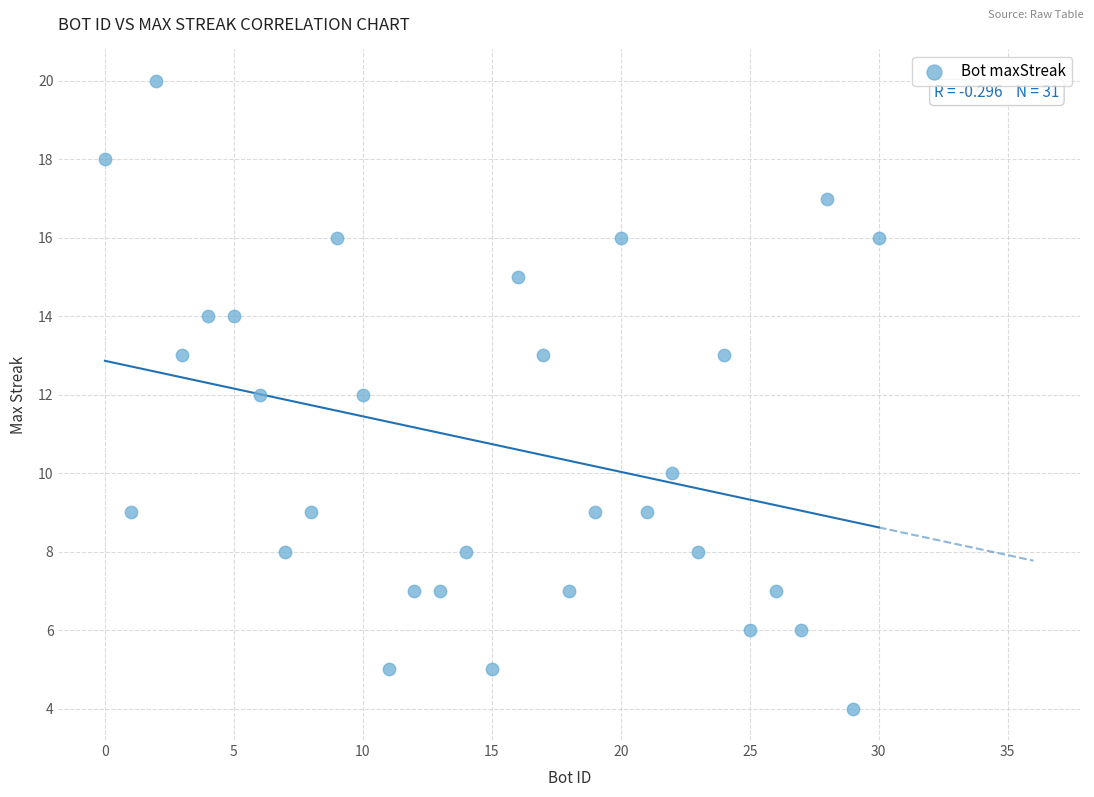

What is the range of X values (max minus min)?

30